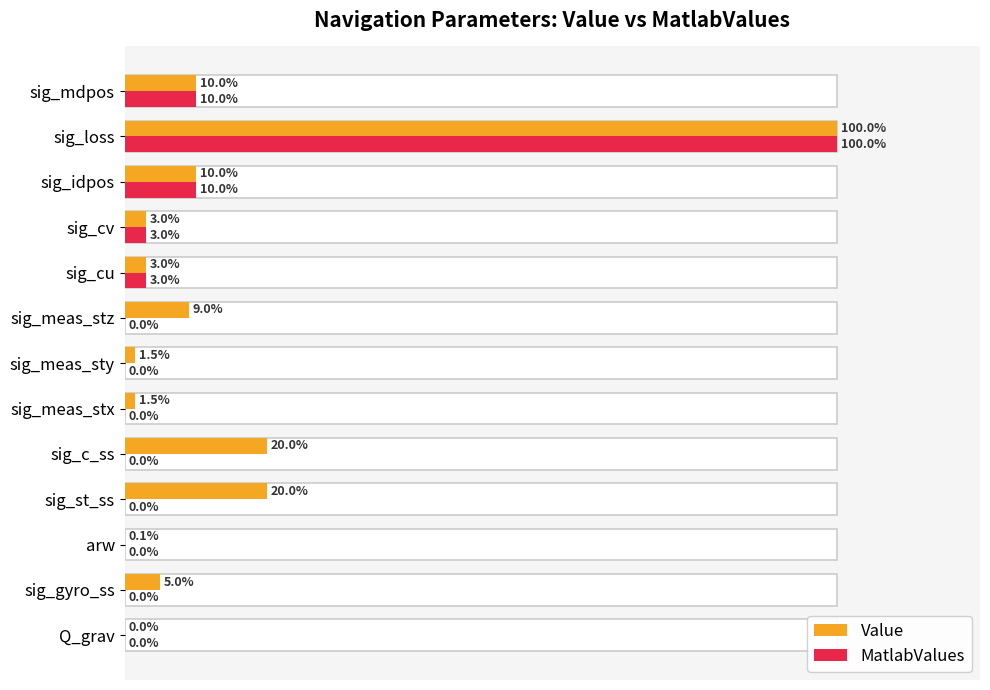

Between sig_gyro_ss and arw, which series saw the biggest shift?

Value